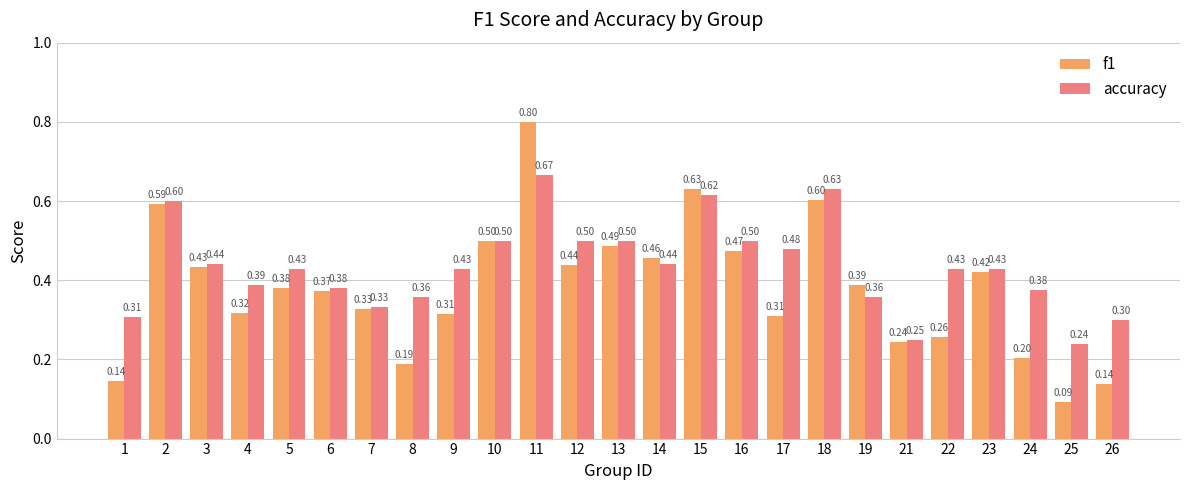

The accuracy series shows 0.5 at 12. True or false?

True